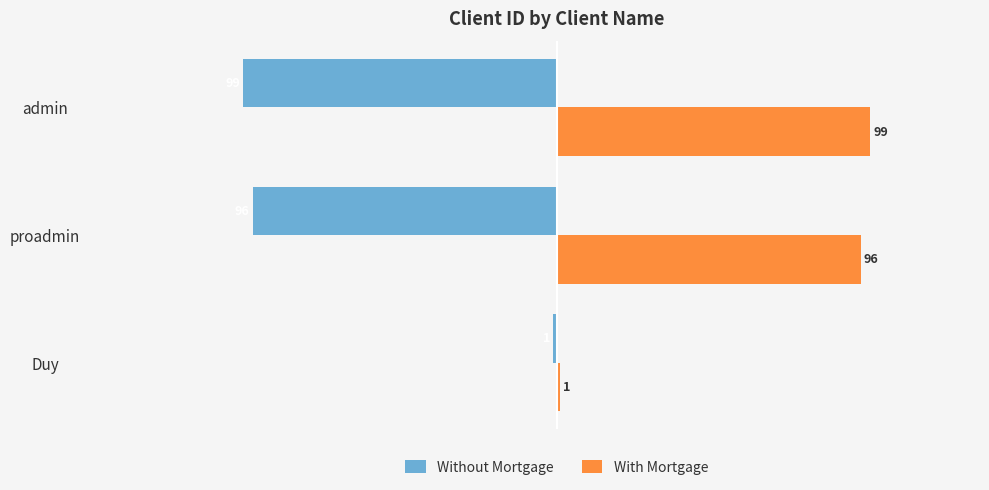

What is the spread (max minus min) of values at admin?

198